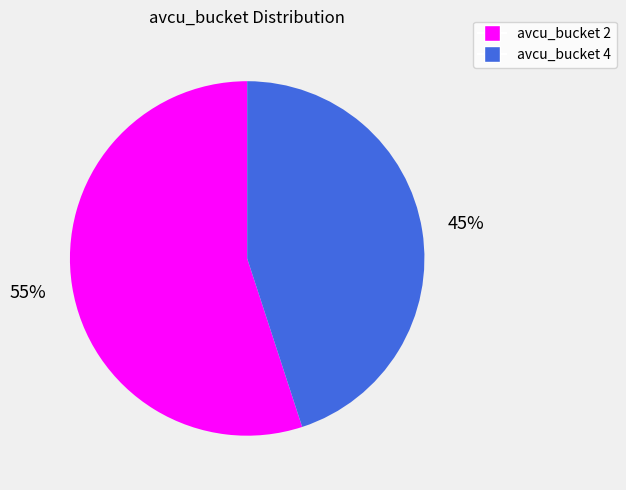

Is there a majority slice in this chart?

Yes